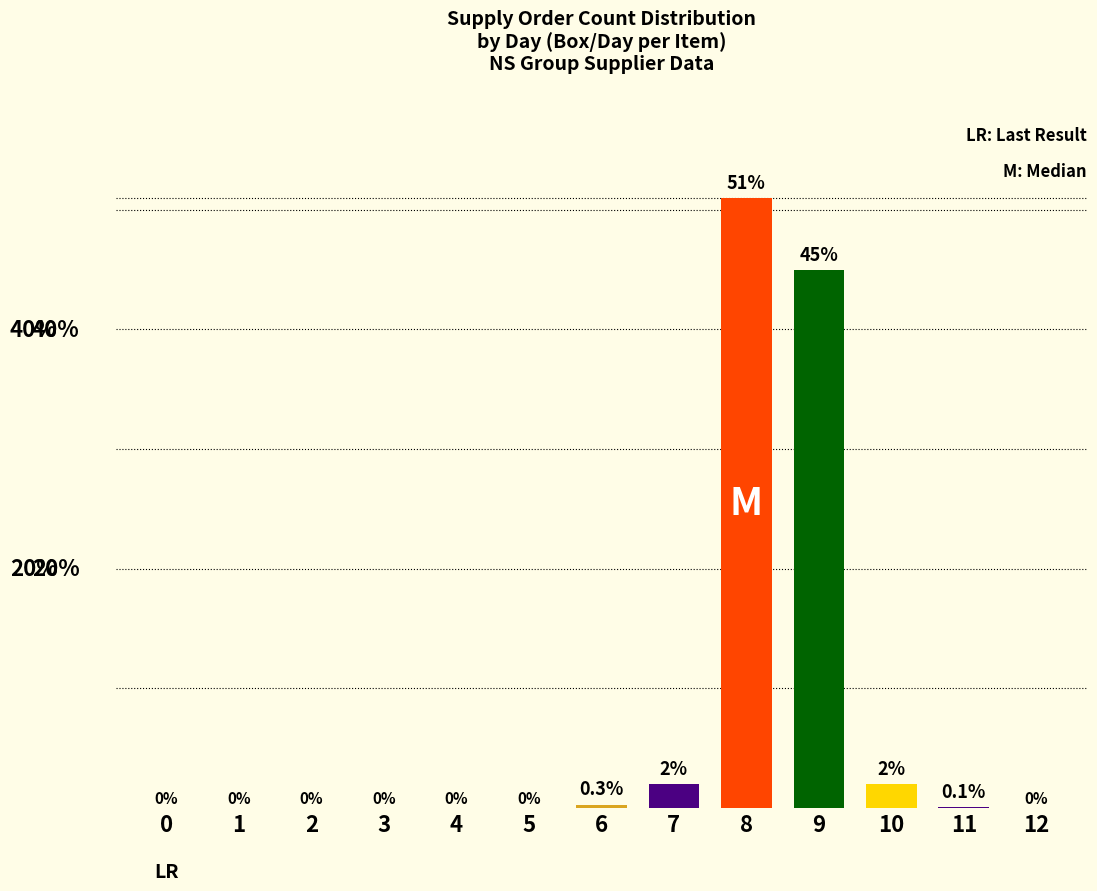

What is the difference between the second highest and minimum values?

45.0